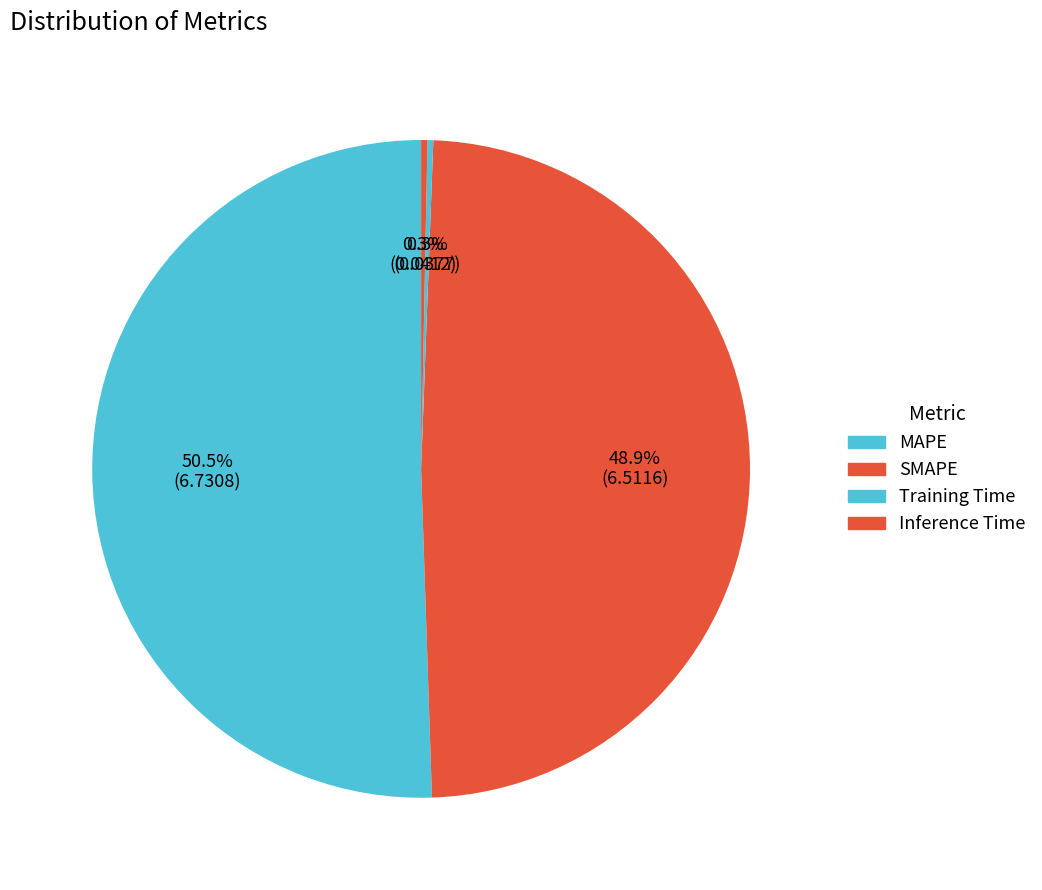

True or false: Training Time accounts for 0% of the total.

True